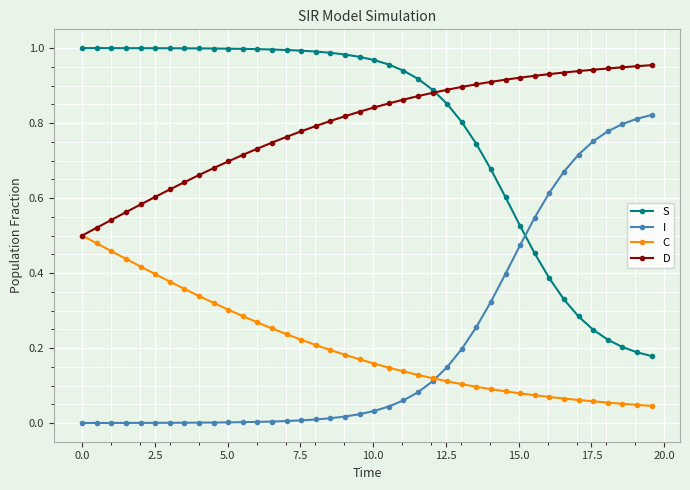

True or false: S and I cross at least once.

True